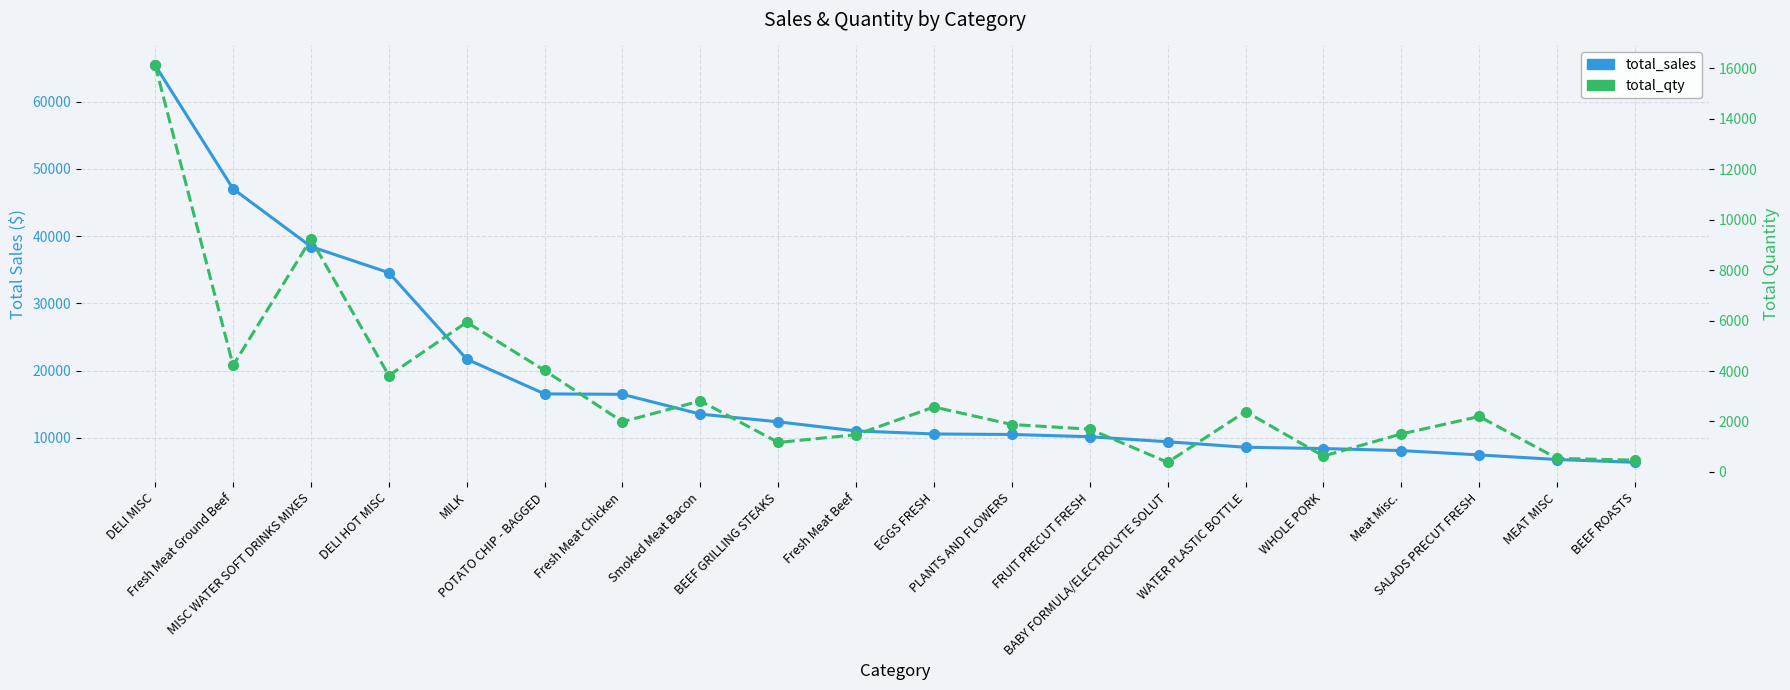

True or false: total_qty and total_sales cross at least once.

False